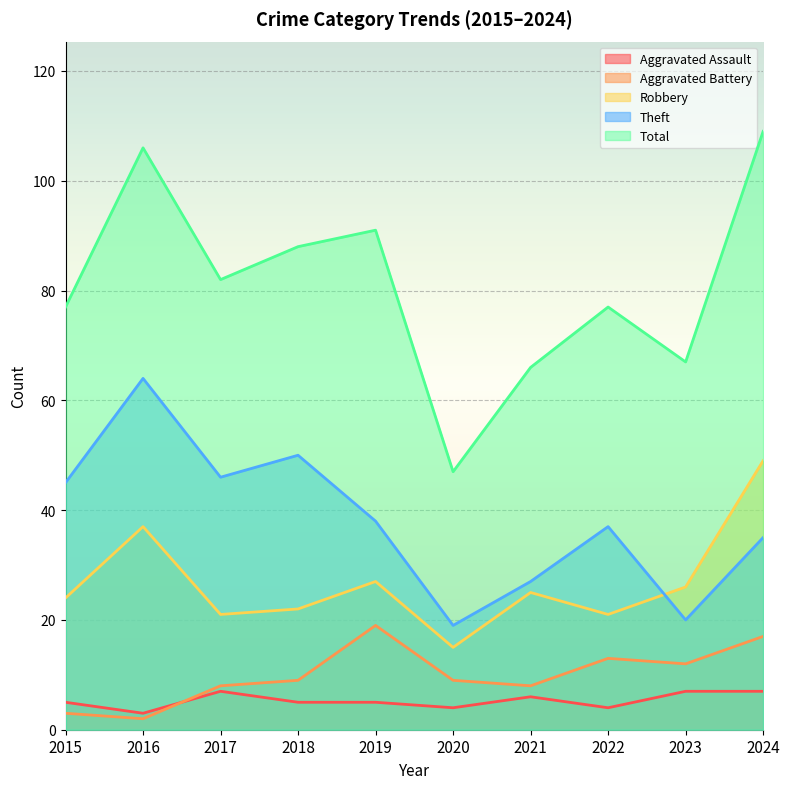

List the labels in order of Aggravated Assault value, smallest first.

2016, 2020, 2022, 2015, 2018, 2019, 2021, 2017, 2023, 2024